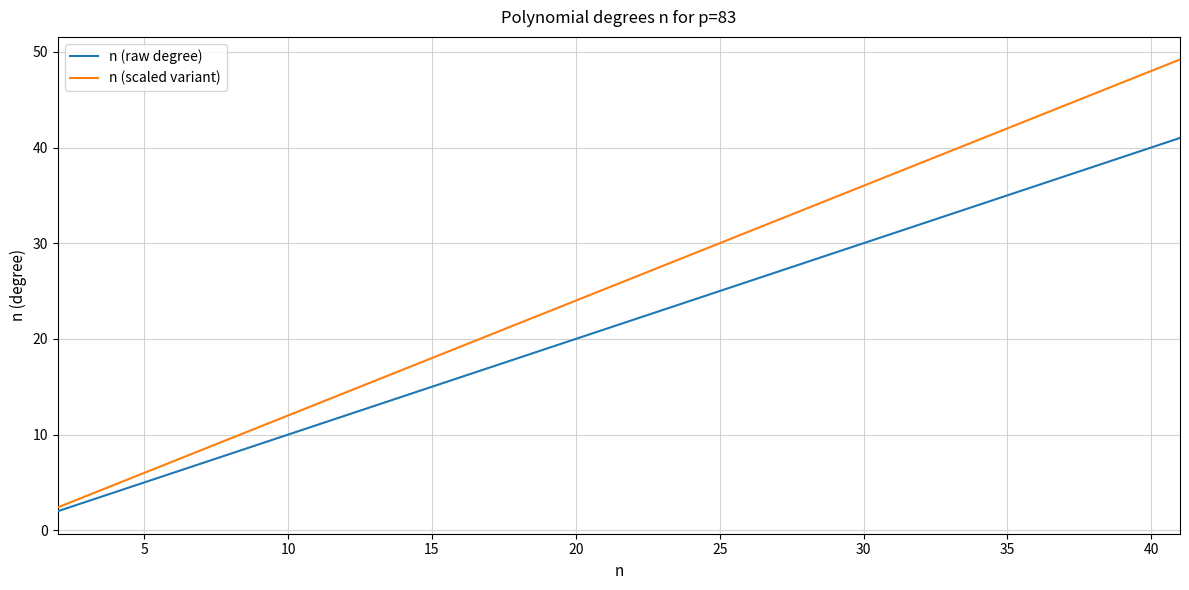

What is the highest value of the n (scaled variant) series?

49.2